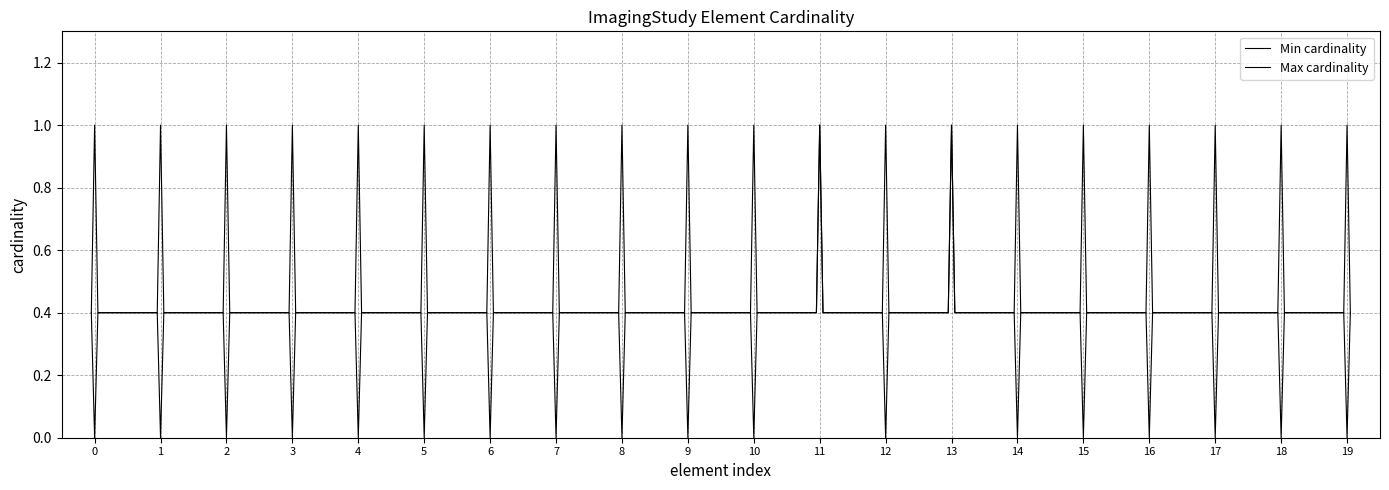

Does the chart have visible grid lines?

Yes